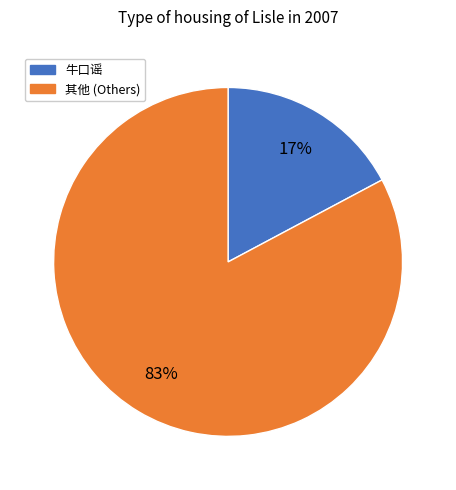

To the nearest percent, what is the average slice percentage?

50%